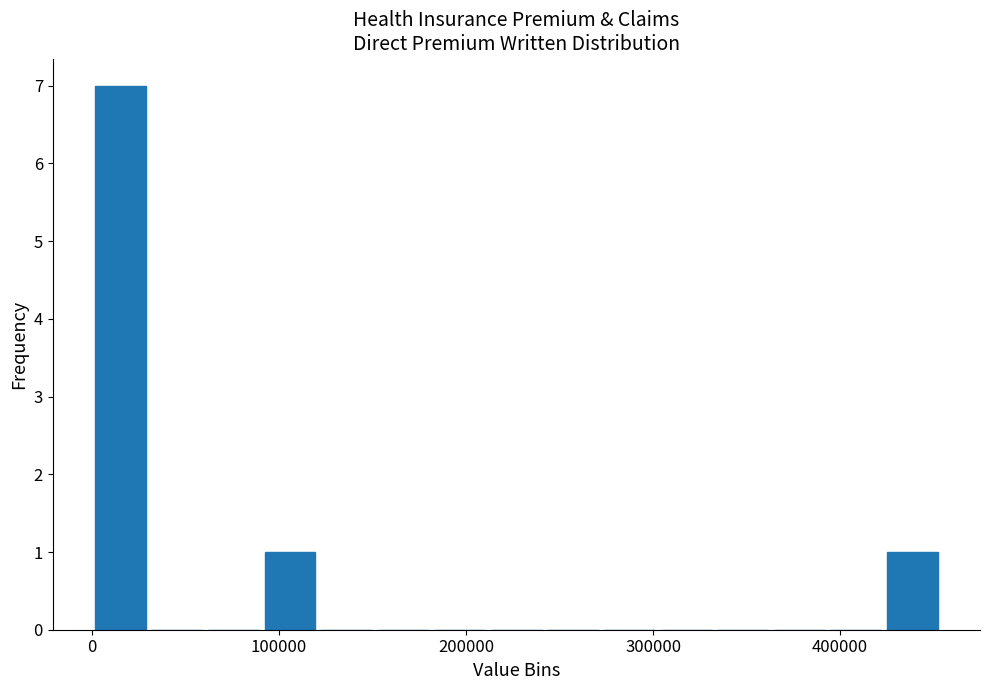

Read against the x-axis, roughly where is the centre of the tallest bar?

20000